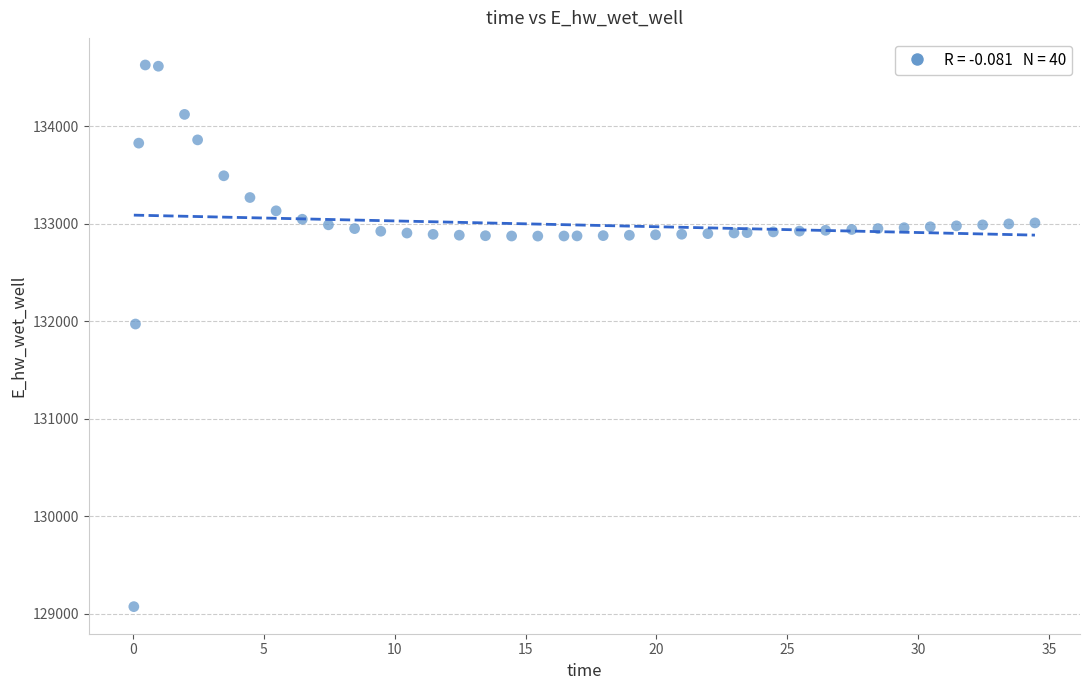

What Y value in the scatter plot is closest to 131849?

131970.2